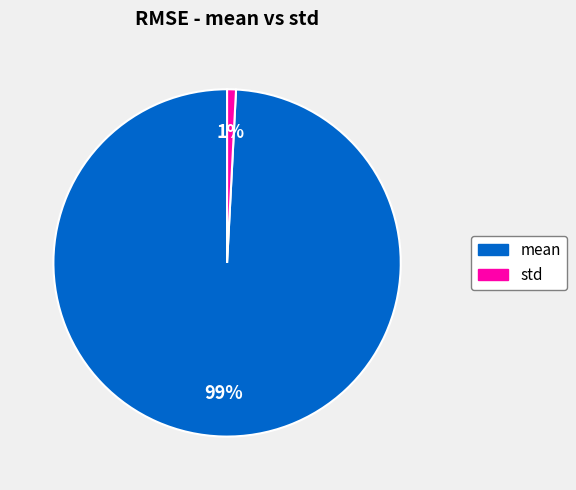

Is there any slice that represents more than half of the pie?

Yes